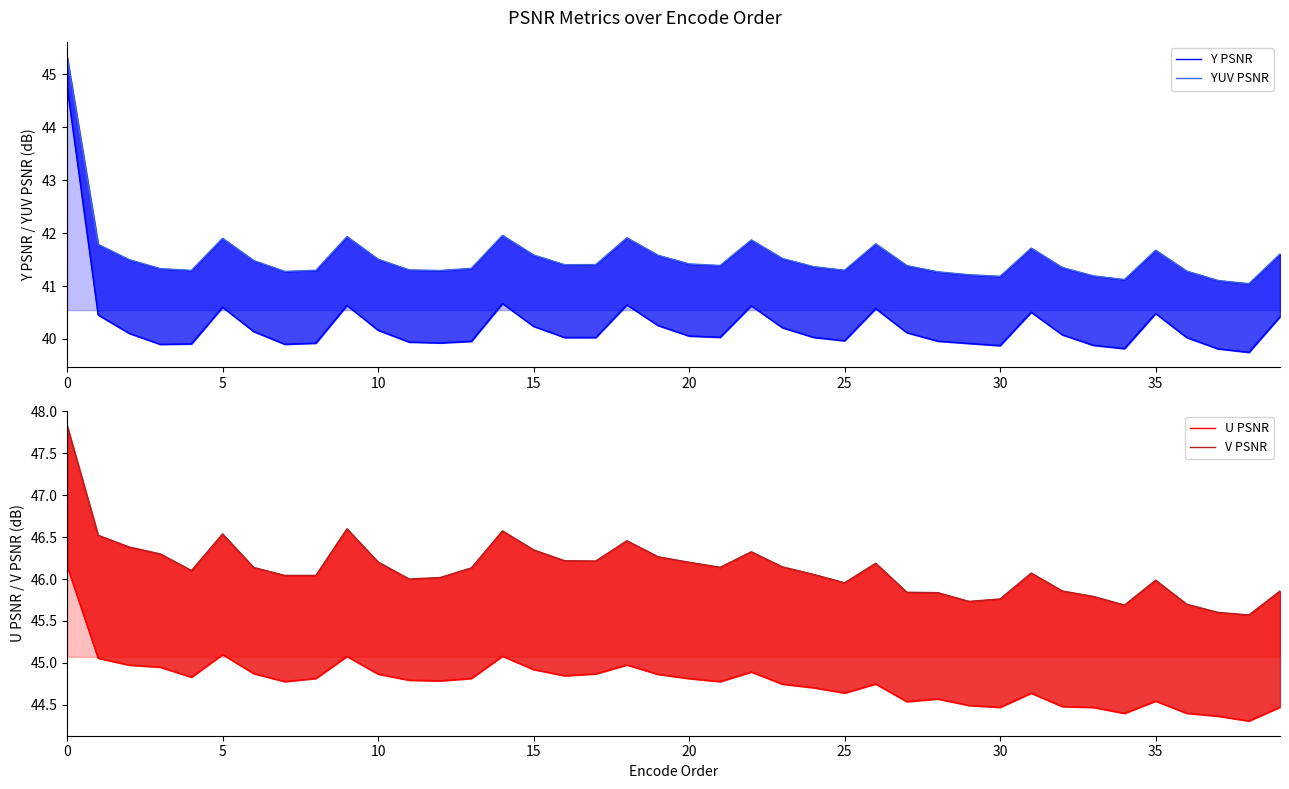

At 37, list the series in order from largest to smallest.

V PSNR, U PSNR, YUV PSNR, Y PSNR